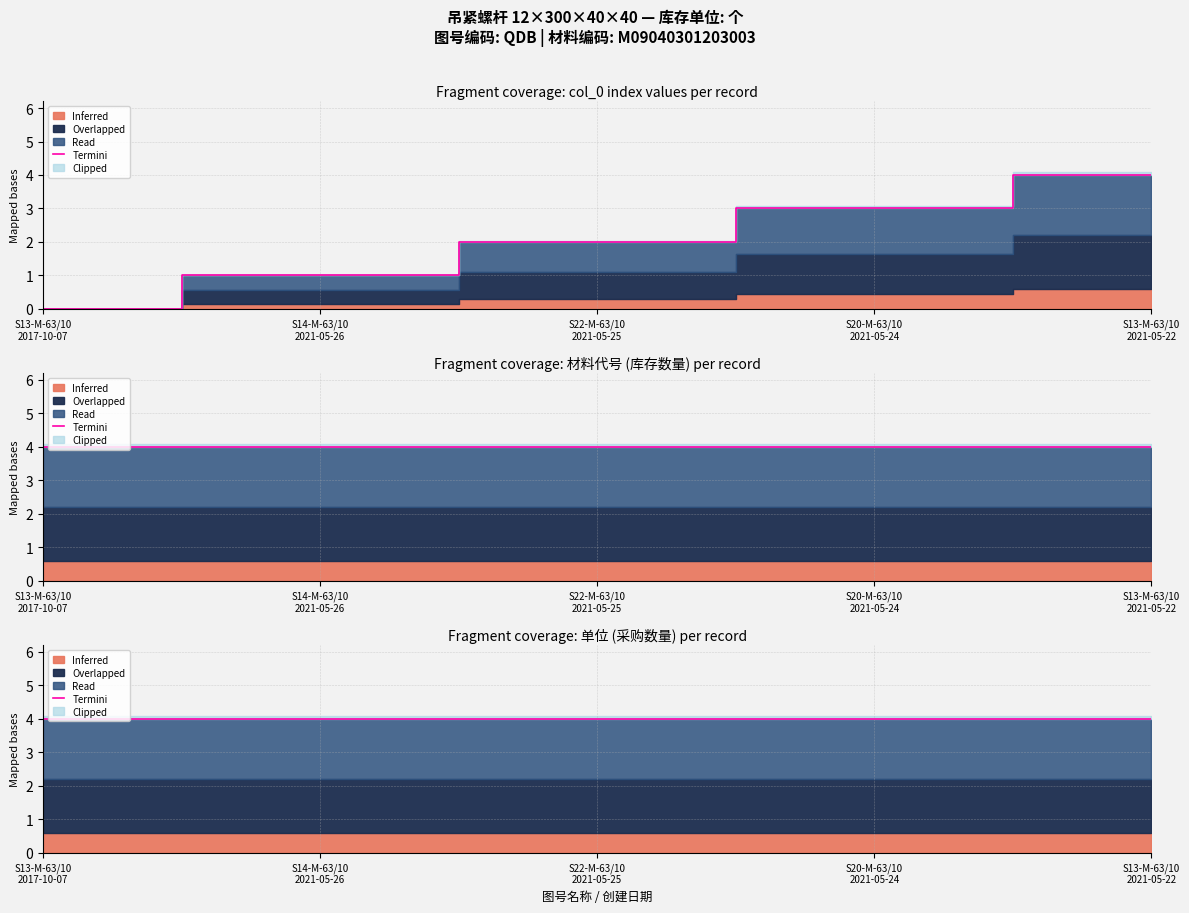

What is the maximum value for col_0?

4